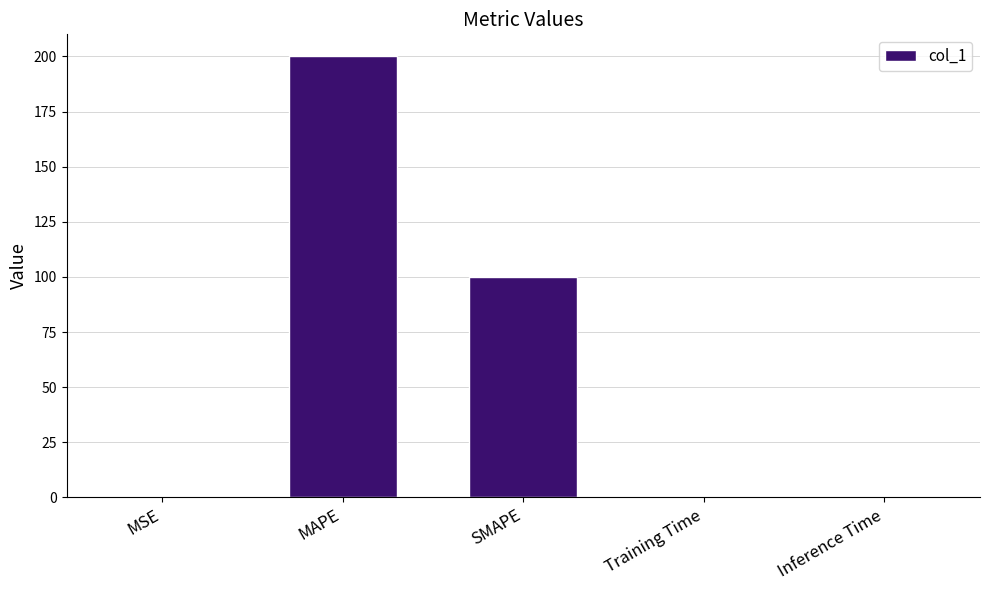

What is the average value?

60.0